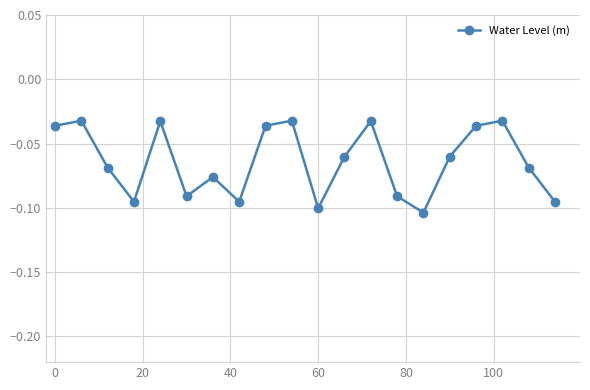

True or false: the data has more than 2 interior local peaks.

True